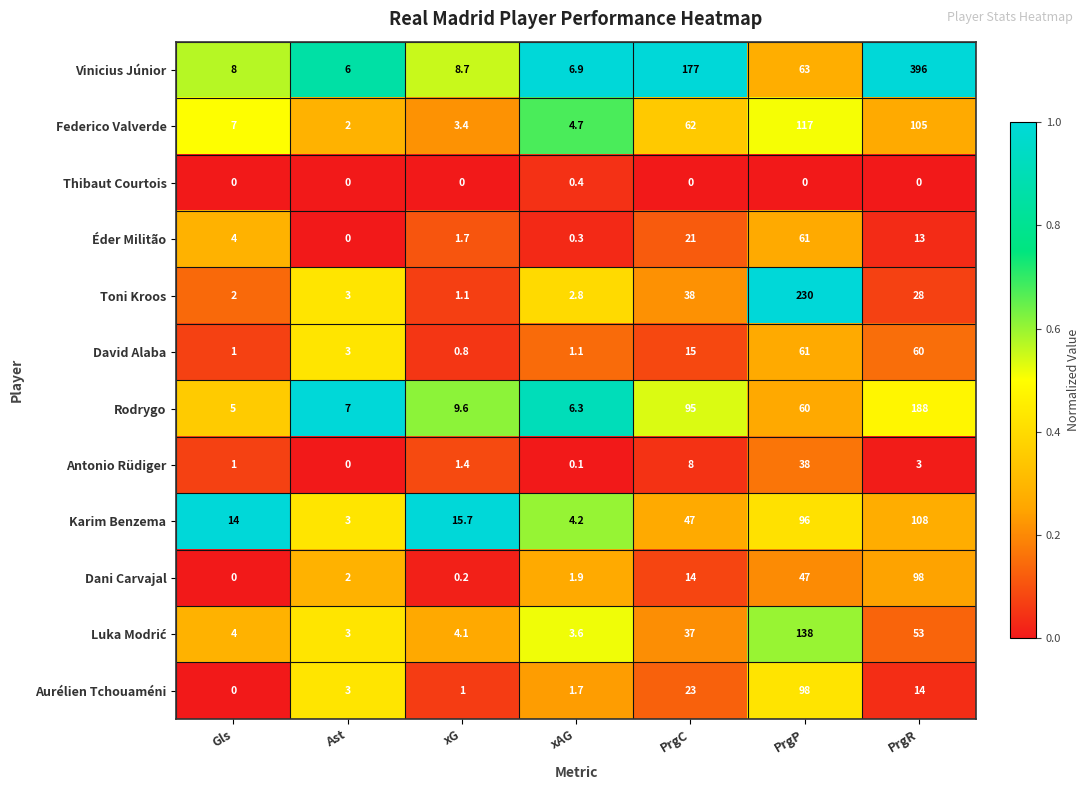

Count the number of data series in this chart.

12